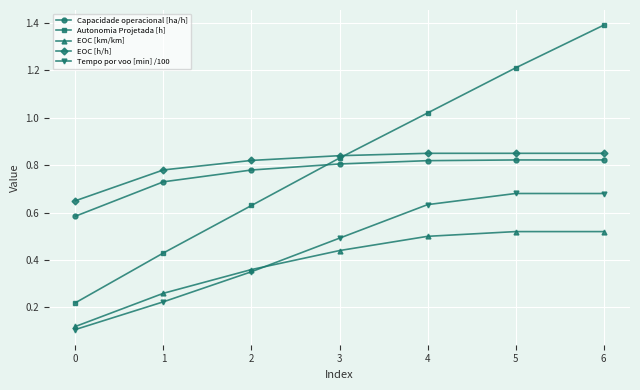

At which category is the sum across all series the highest?

6